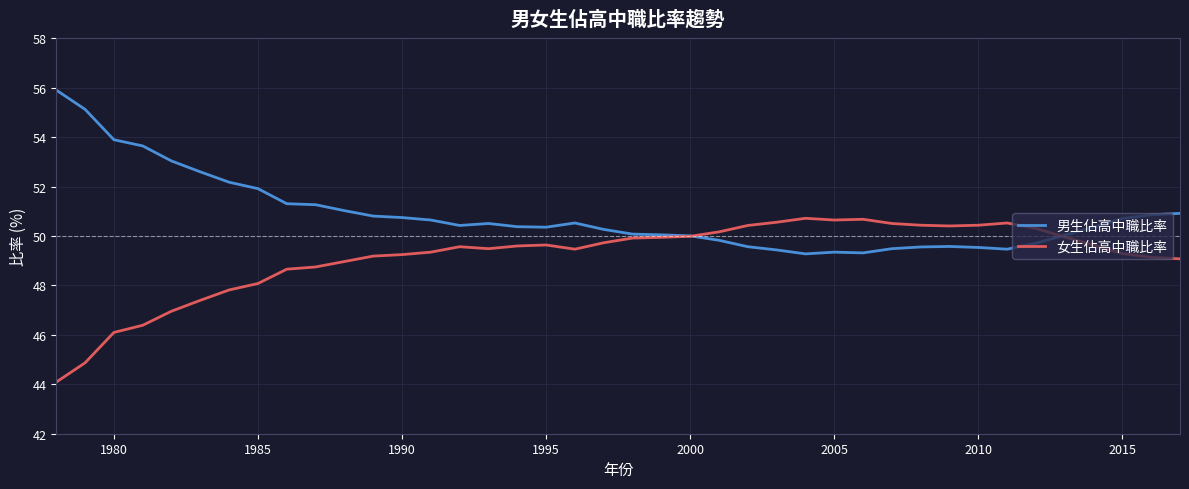

How many lines are shown in the chart?

2